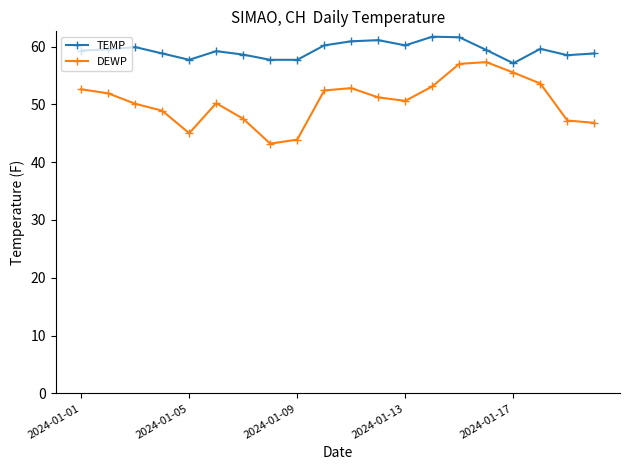

Count the number of categories in the chart.

20